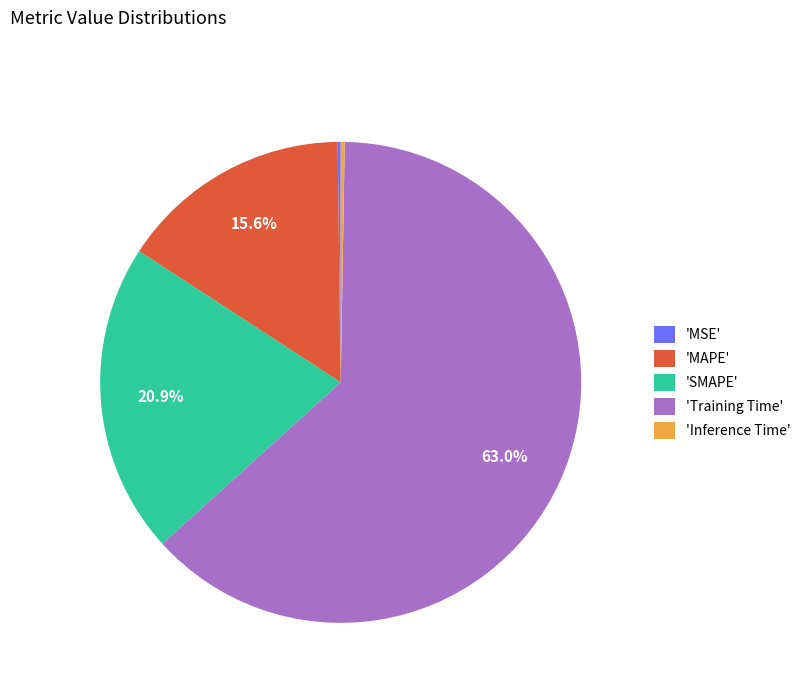

How much of the chart is everything except 'MAPE'?

84.4%